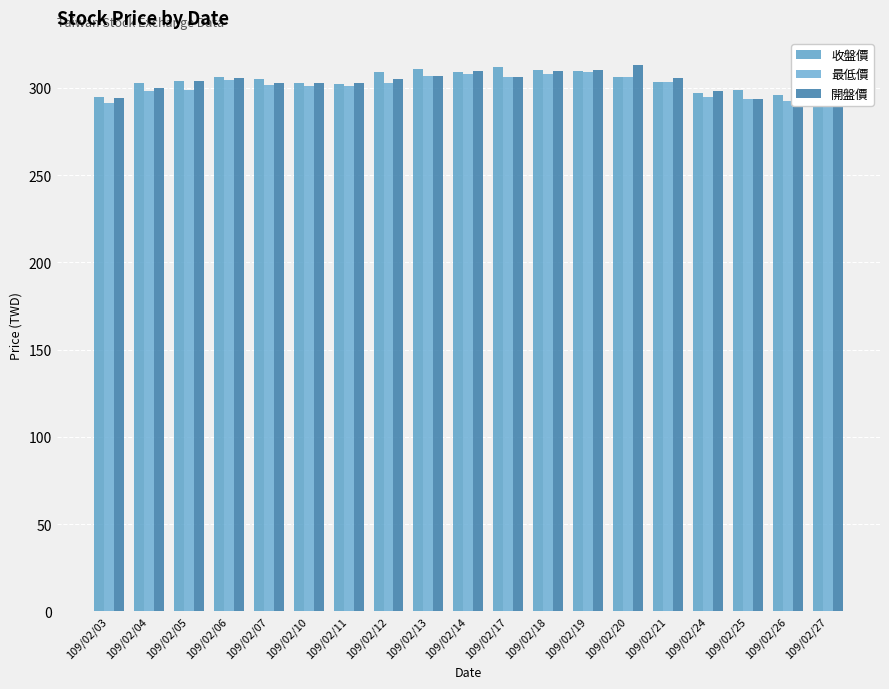

Rank the categories by 收盤價 value from highest to lowest.

109/02/17, 109/02/13, 109/02/18, 109/02/19, 109/02/12, 109/02/14, 109/02/20, 109/02/06, 109/02/07, 109/02/05, 109/02/21, 109/02/04, 109/02/10, 109/02/11, 109/02/25, 109/02/24, 109/02/26, 109/02/03, 109/02/27